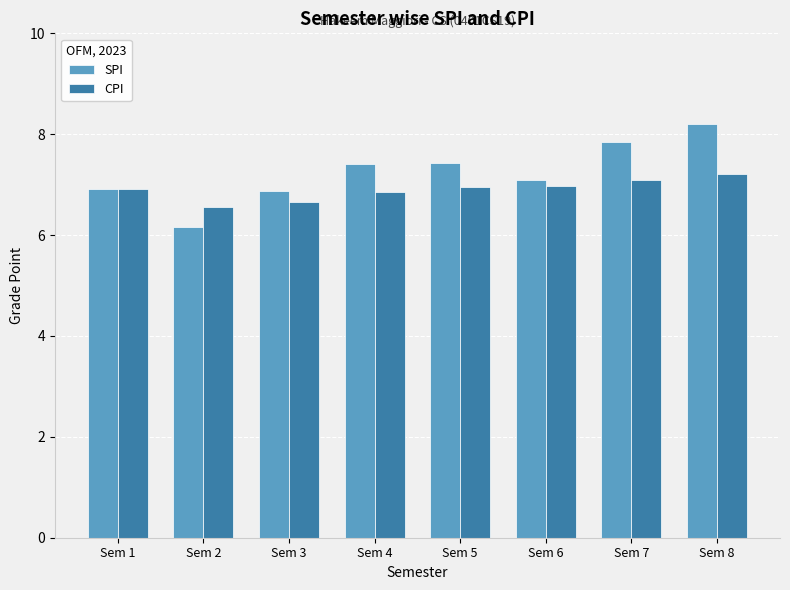

How many bars are there in total?

16